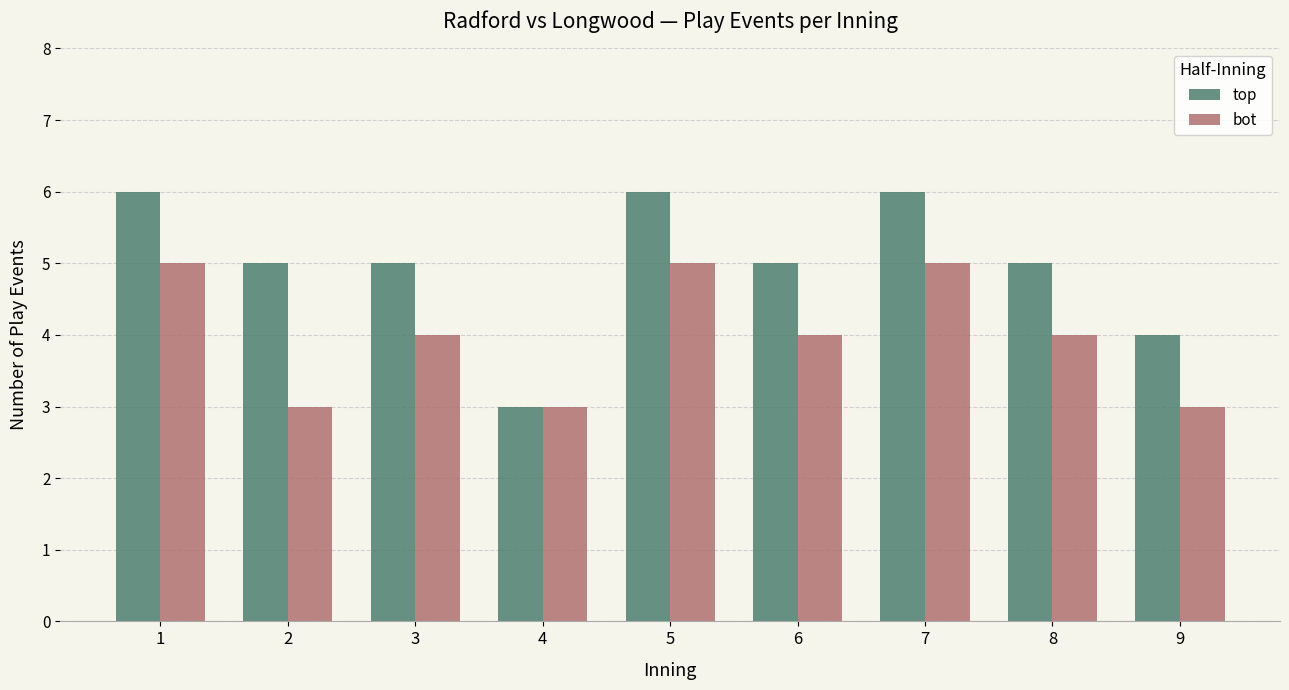

How many groups of bars are there?

9